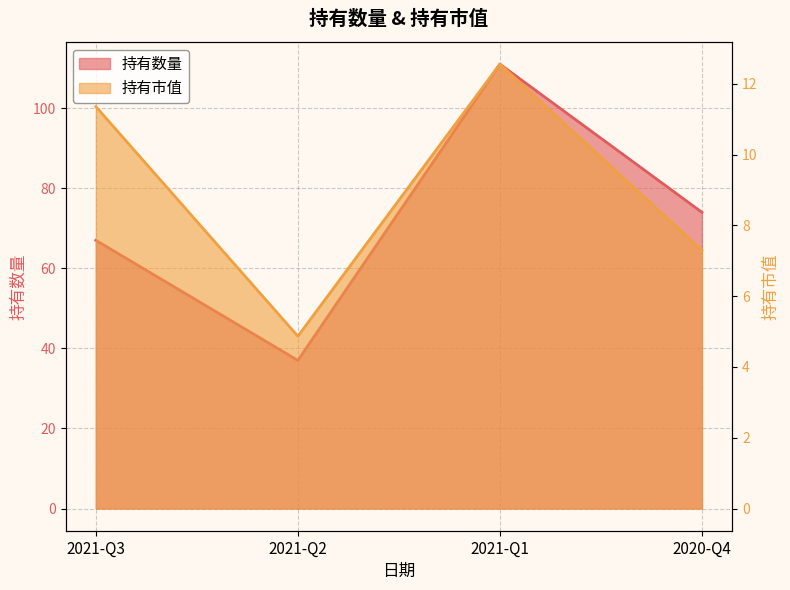

How many values in the 持有数量 series exceed 74?

1